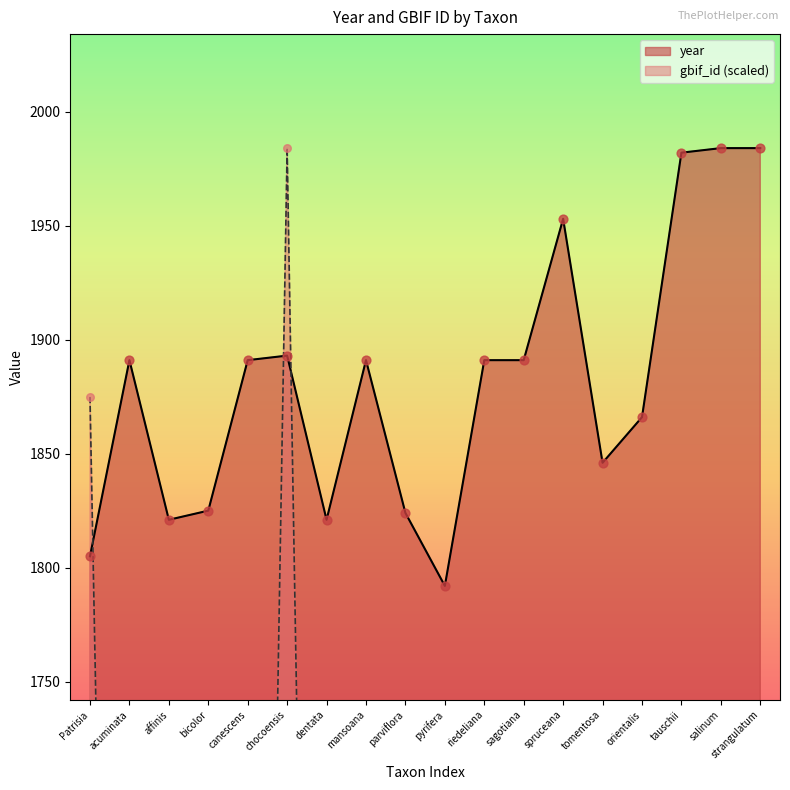

Which series contains the highest Y value?

year